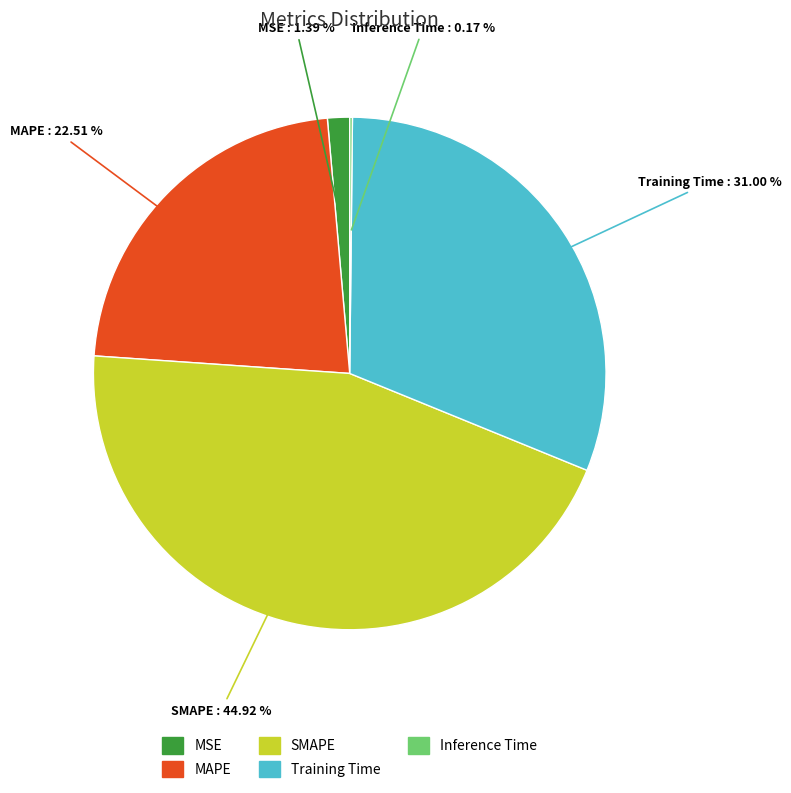

To the nearest percent, what portion does MSE represent?

1%